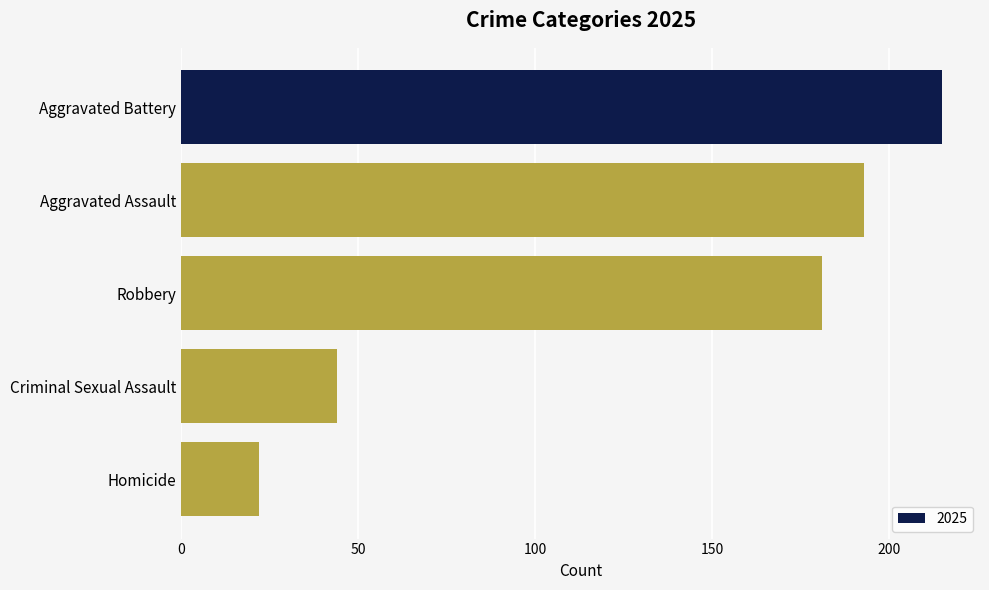

Rank the categories by value from highest to lowest.

Aggravated Battery, Aggravated Assault, Robbery, Criminal Sexual Assault, Homicide